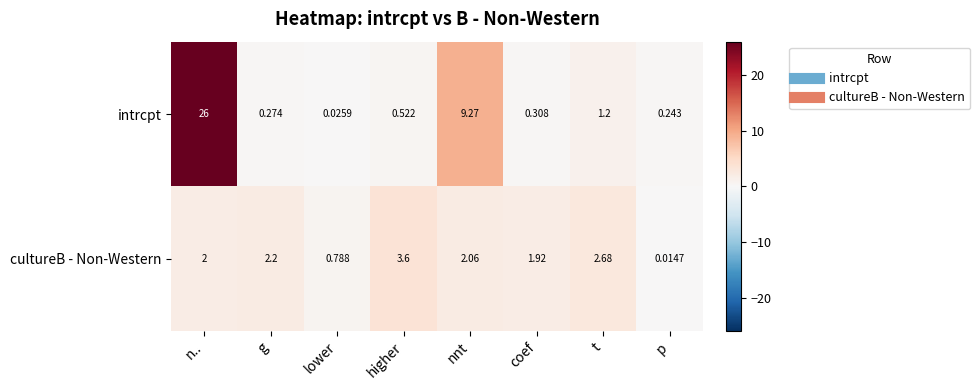

Which series has the largest range (max minus min)?

intrcpt